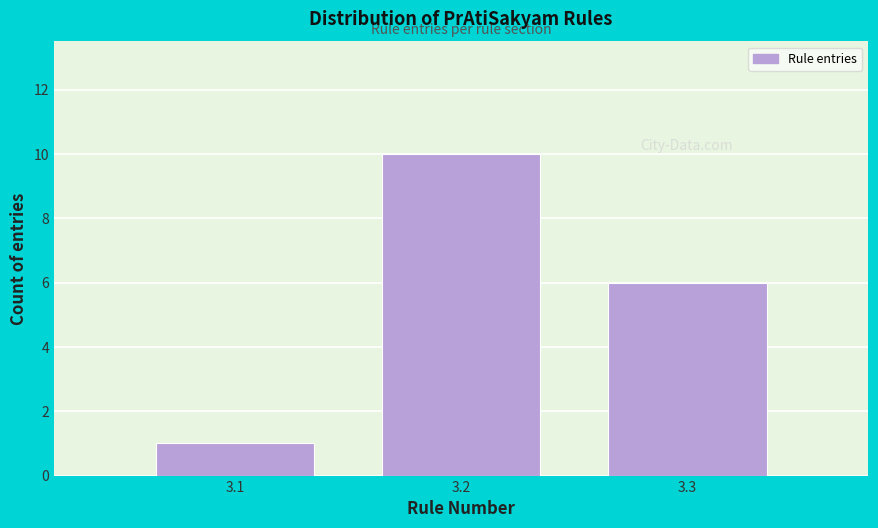

Which range on the x-axis has the tallest bar?

3.15 to 3.25